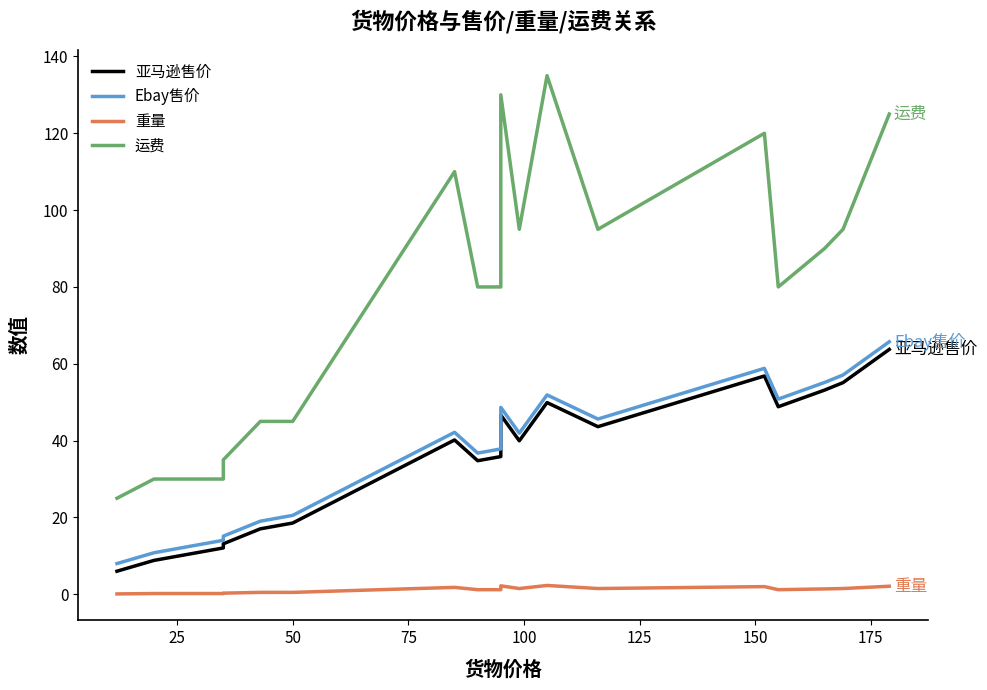

Reading right to left, what are all the values shown in this chart?

亚马逊售价: 63.7	55.1	53.1	48.8	56.8	43.6	49.9	40.0	46.7	35.8	34.8	40.2	18.6	17.0	13.1	12.1	12.1	12.1	11.4	11.0	9.3	8.8	6.0
Ebay售价: 65.7	57.1	55.1	50.8	58.8	45.6	51.9	41.9	48.6	37.8	36.8	42.2	20.5	19.0	15.1	14.1	14.1	14.1	13.4	13.0	11.2	10.8	8.0
重量: 2.1	1.5	1.4	1.2	2.0	1.5	2.3	1.5	2.2	1.2	1.2	1.8	0.5	0.5	0.3	0.2	0.2	0.2	0.2	0.2	0.2	0.2	0.1
运费: 125.0	95.0	90.0	80.0	120.0	95.0	135.0	95.0	130.0	80.0	80.0	110.0	45.0	45.0	35.0	30.0	30.0	30.0	30.0	30.0	30.0	30.0	25.0